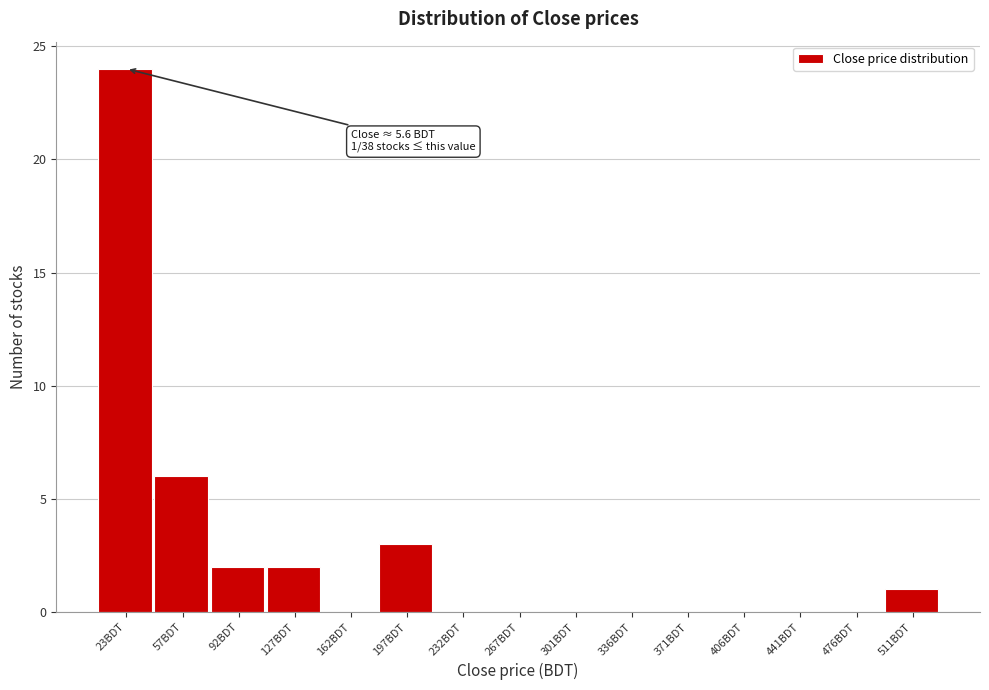

Which range on the x-axis has the tallest bar?

5 to 40